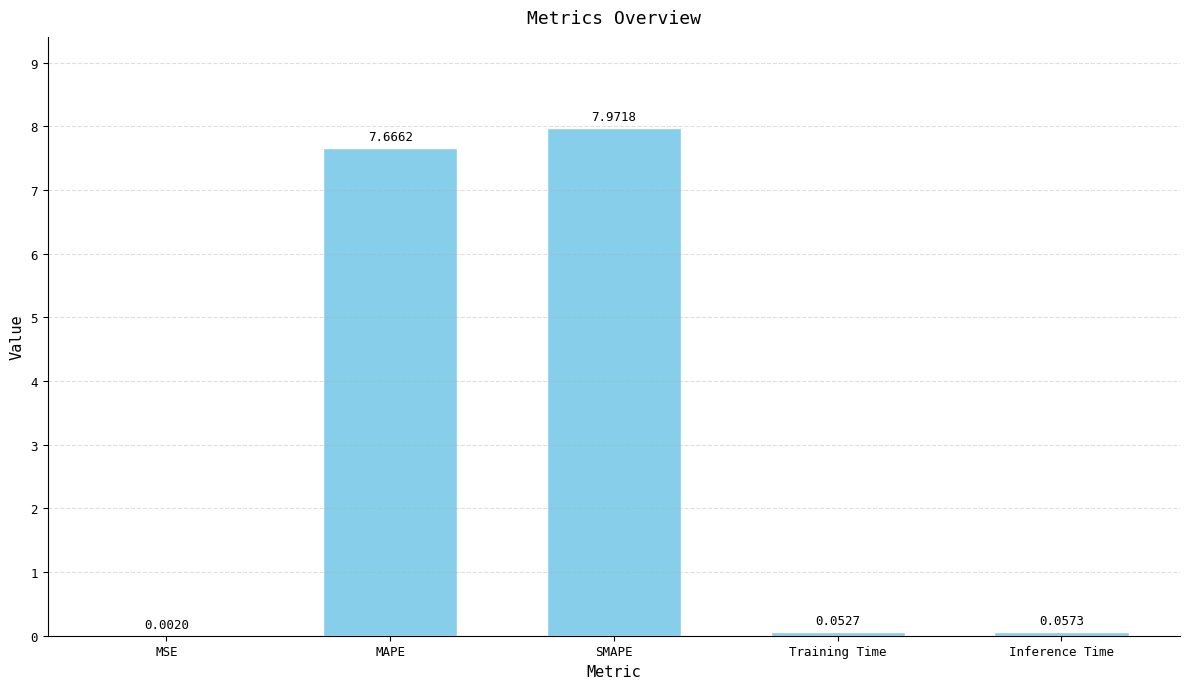

At which label is the value closest to 3?

Inference Time